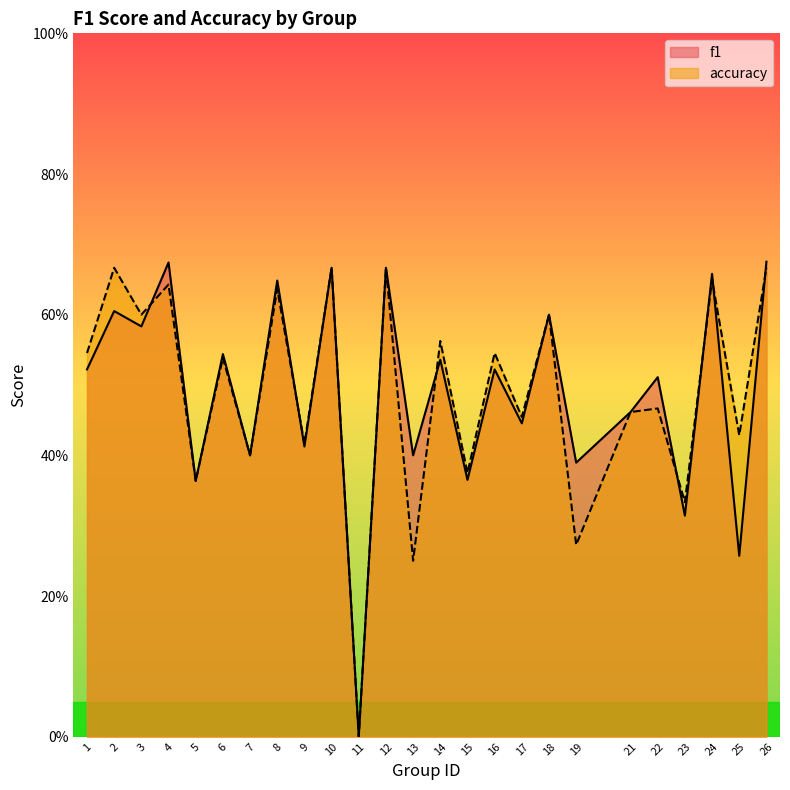

Is the value of accuracy at 14 greater than the value of f1 at 18?

No